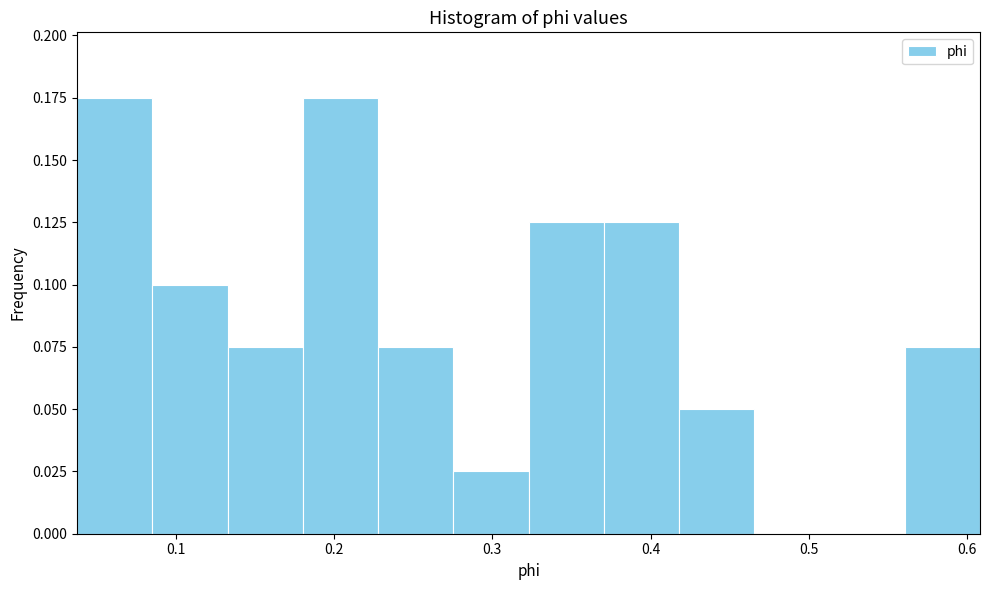

What is the height of the bar covering 0.13 to 0.18 on the x-axis? Neither the bar edges nor the heights are printed on the chart, so give them approximately, as read against the axes.

0.075